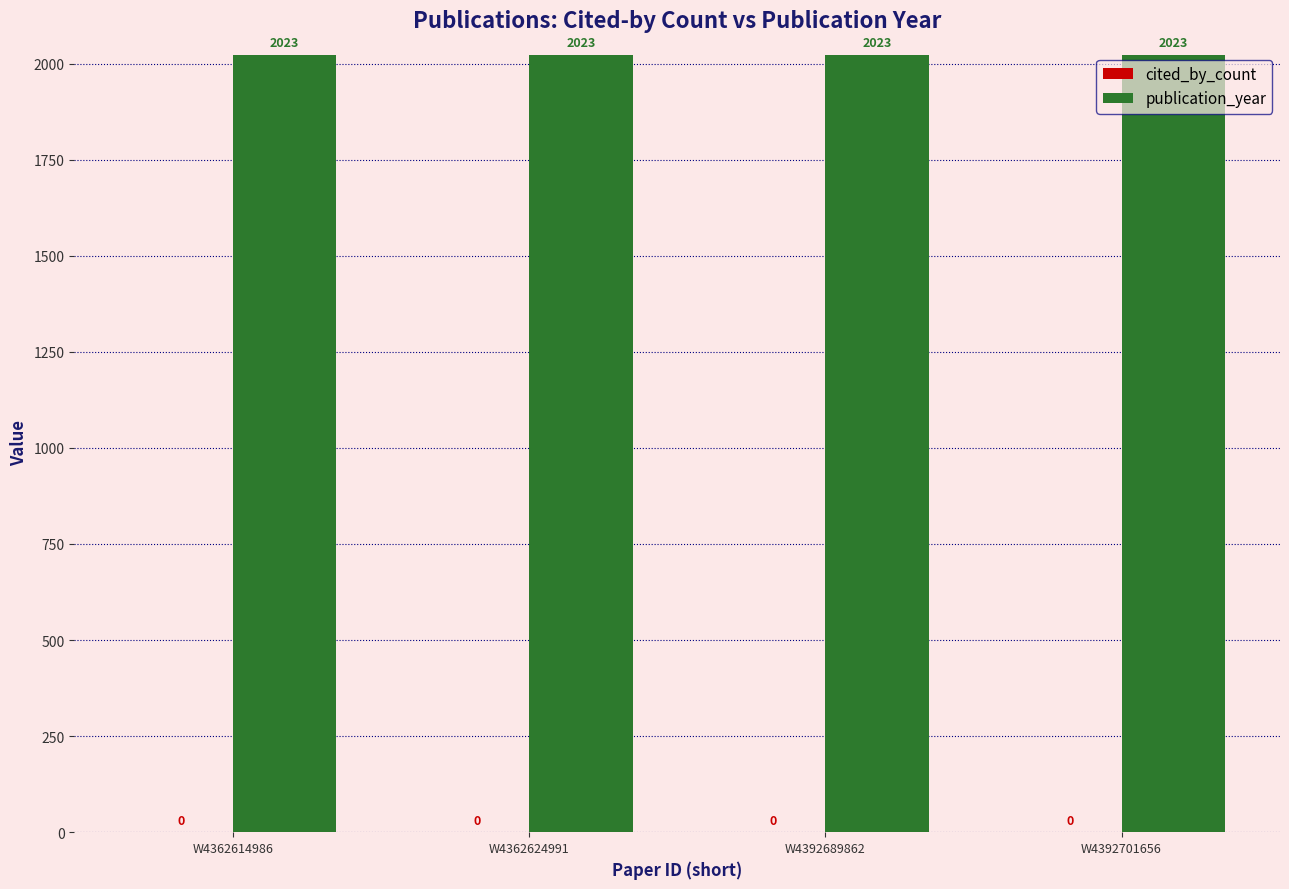

What is the approximate value of publication_year at W4362614986?

2023